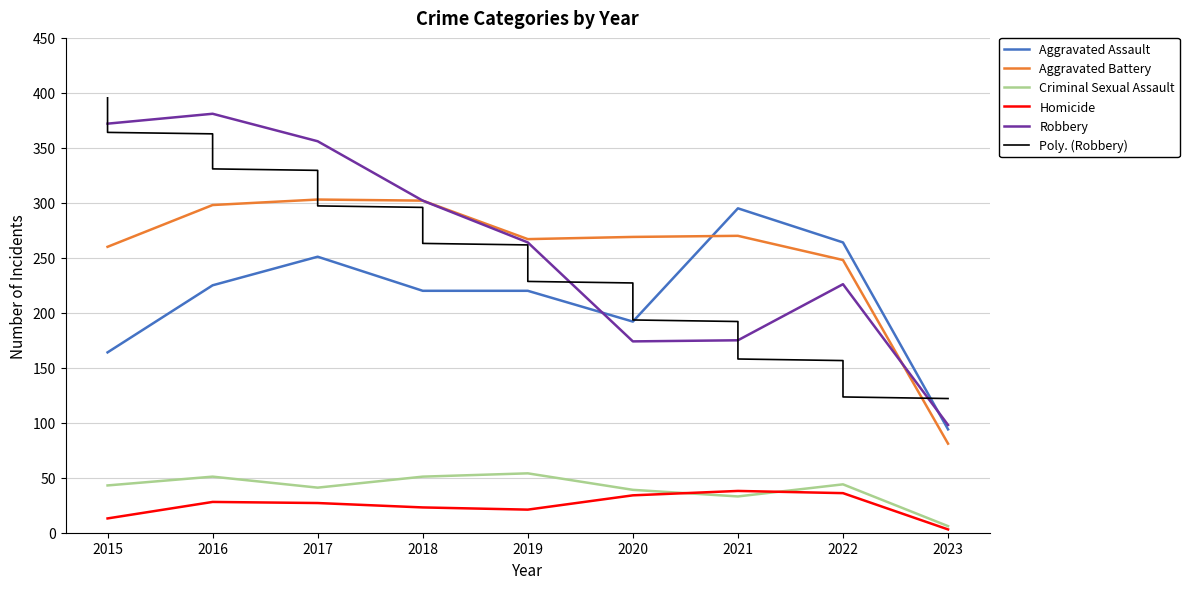

Which label corresponds to the smallest value in the chart?

2023